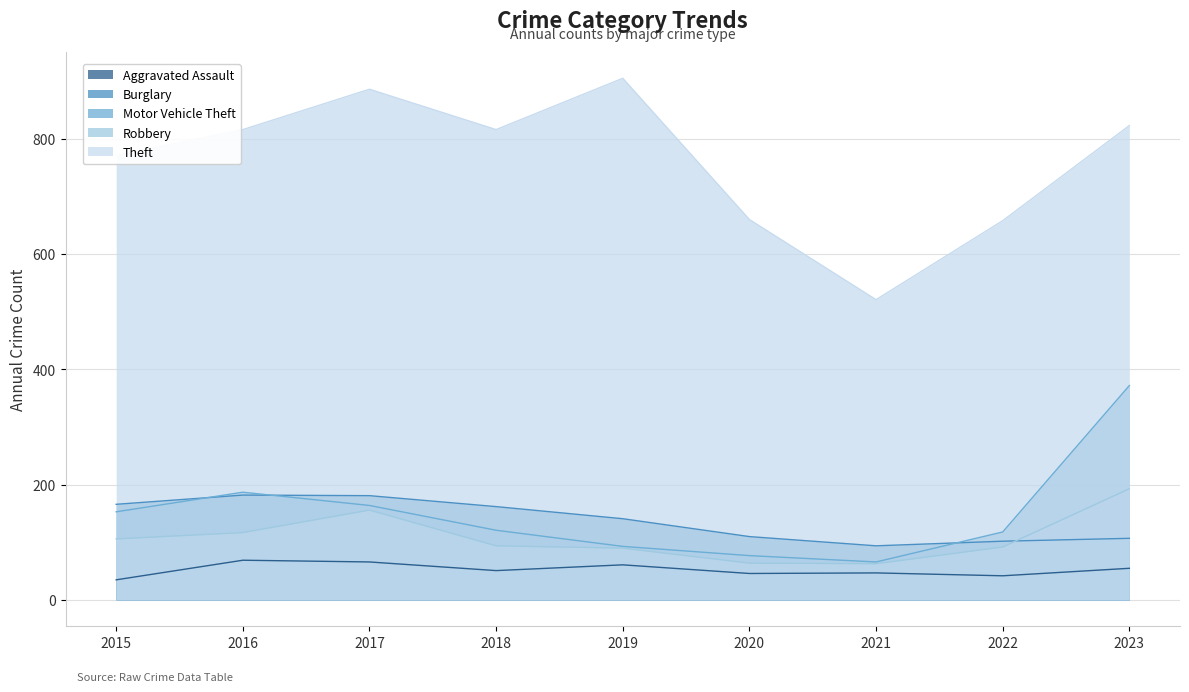

Between 2015 and 2022, which series saw the biggest shift?

Theft